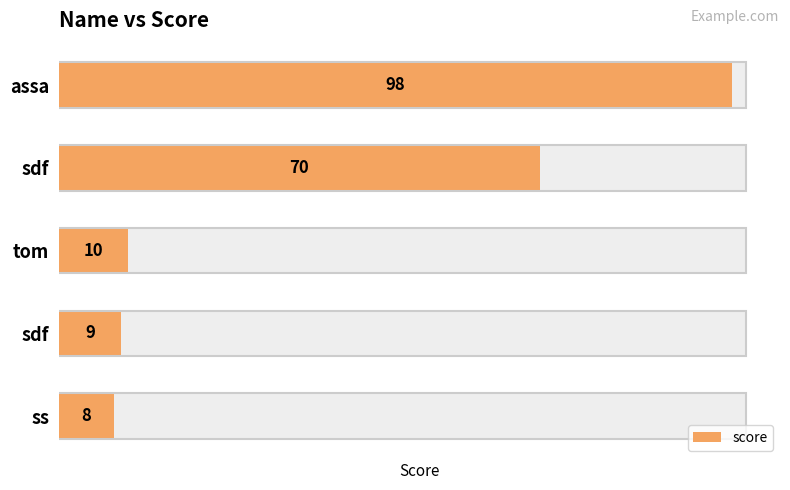

Rank the categories by value from highest to lowest.

assa, sdf, tom, sdf, ss